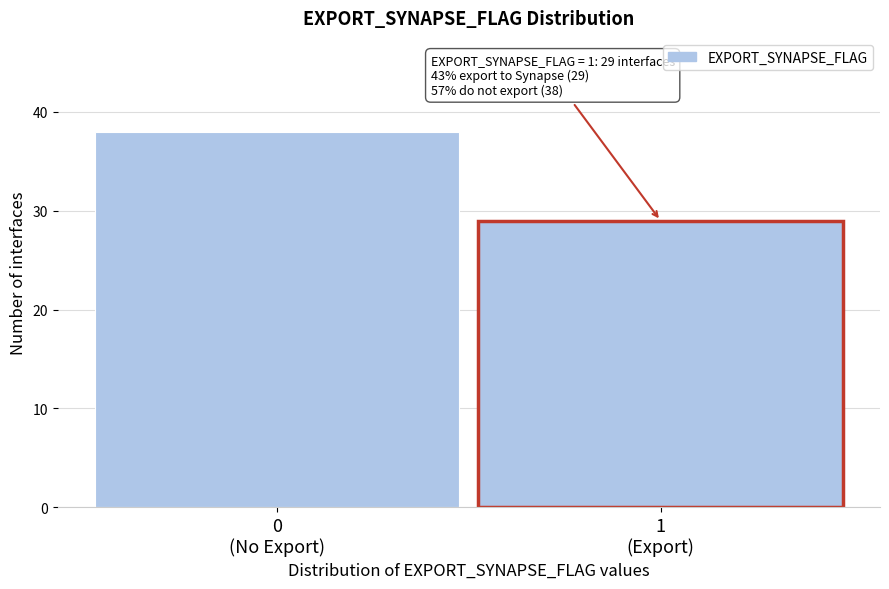

Reading left to right, transcribe all the data shown in this chart.

38	29